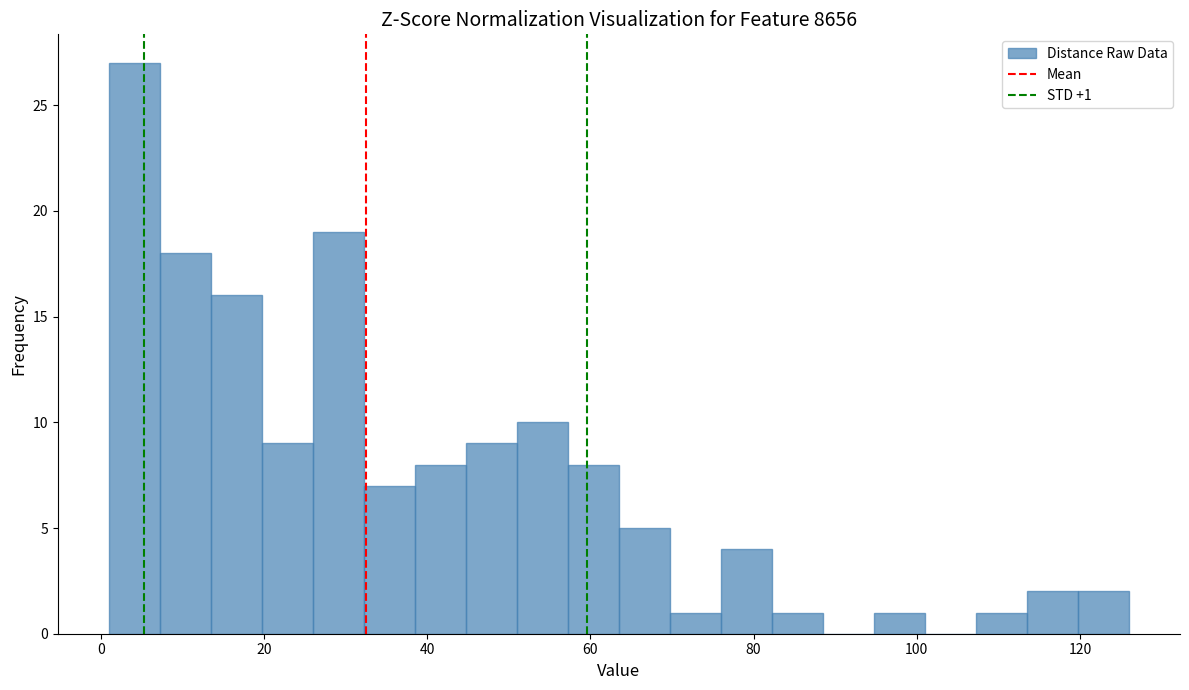

Around what value on the x-axis is the tallest bar? Give the approximate position of its centre, as read against the axis.

4